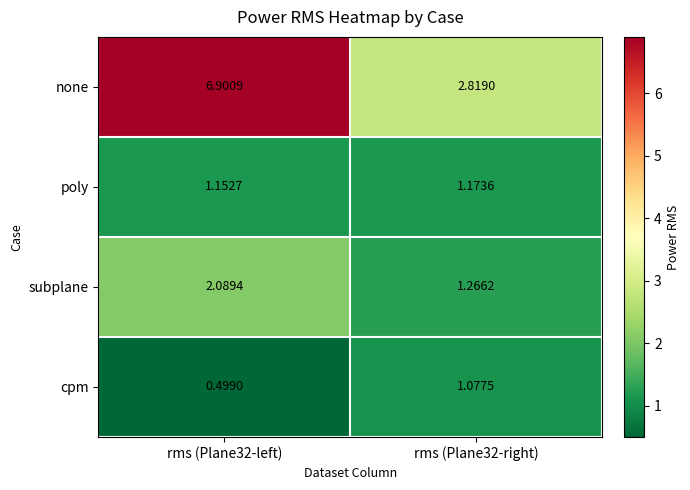

Between rms (Plane32-left) and rms (Plane32-right), which series saw the biggest shift?

none